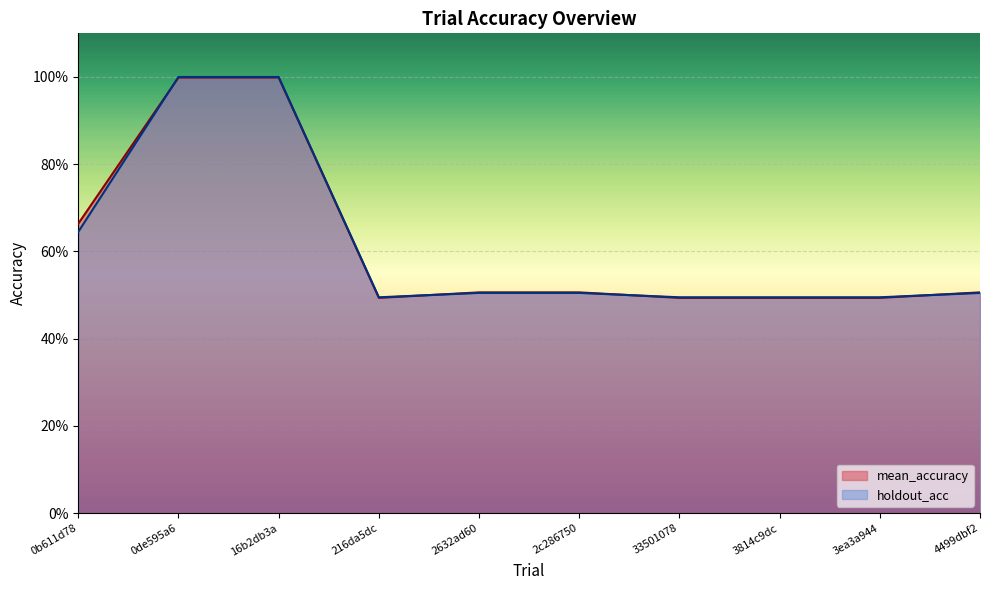

Reading right to left, what are all the values shown in this chart?

mean_accuracy: 0.5	0.5	0.5	0.5	0.5	0.5	0.5	1.0	1.0	0.7
holdout_acc: 0.5	0.5	0.5	0.5	0.5	0.5	0.5	1.0	1.0	0.6